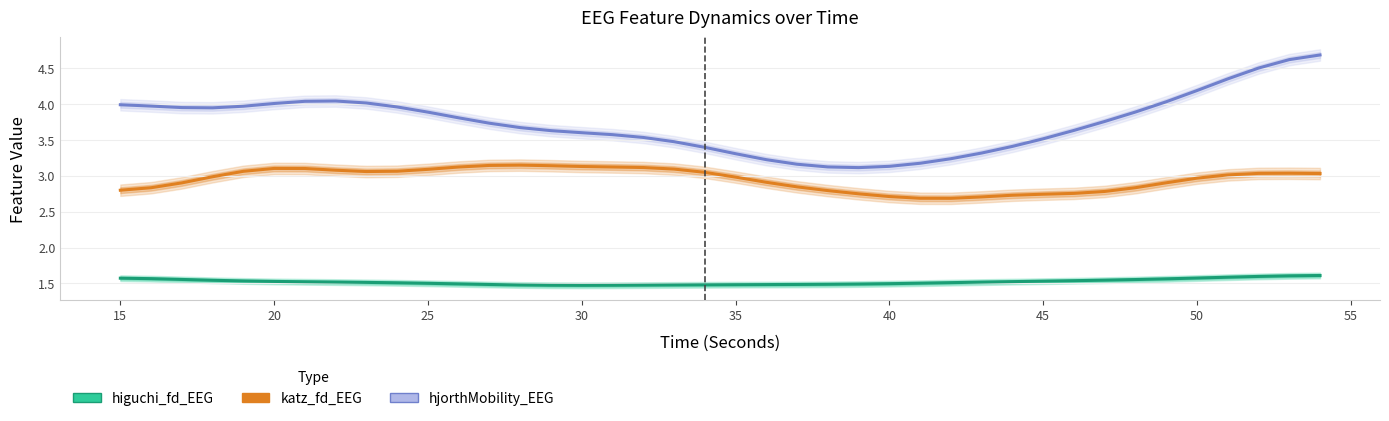

Reading left to right, list all the values displayed in this chart.

higuchi_fd_EEG: 1.6	1.6	1.6	1.5	1.5	1.5	1.5	1.5	1.5	1.5	1.5	1.5	1.5	1.5	1.5	1.5	1.5	1.5	1.5	1.5	1.5	1.5	1.5	1.5	1.5	1.5	1.5	1.5	1.5	1.5	1.5	1.5	1.5	1.6	1.6	1.6	1.6	1.6	1.6	1.6
katz_fd_EEG: 2.8	2.8	2.9	3.0	3.1	3.1	3.1	3.1	3.1	3.1	3.1	3.1	3.1	3.2	3.1	3.1	3.1	3.1	3.1	3.0	3.0	2.9	2.8	2.8	2.7	2.7	2.7	2.7	2.7	2.7	2.7	2.8	2.8	2.8	2.9	3.0	3.0	3.0	3.0	3.0
hjorthMobility_EEG: 4.0	4.0	4.0	4.0	4.0	4.0	4.0	4.0	4.0	4.0	3.9	3.8	3.7	3.7	3.6	3.6	3.6	3.5	3.5	3.4	3.3	3.2	3.2	3.1	3.1	3.1	3.2	3.2	3.3	3.4	3.5	3.6	3.8	3.9	4.0	4.2	4.4	4.5	4.6	4.7